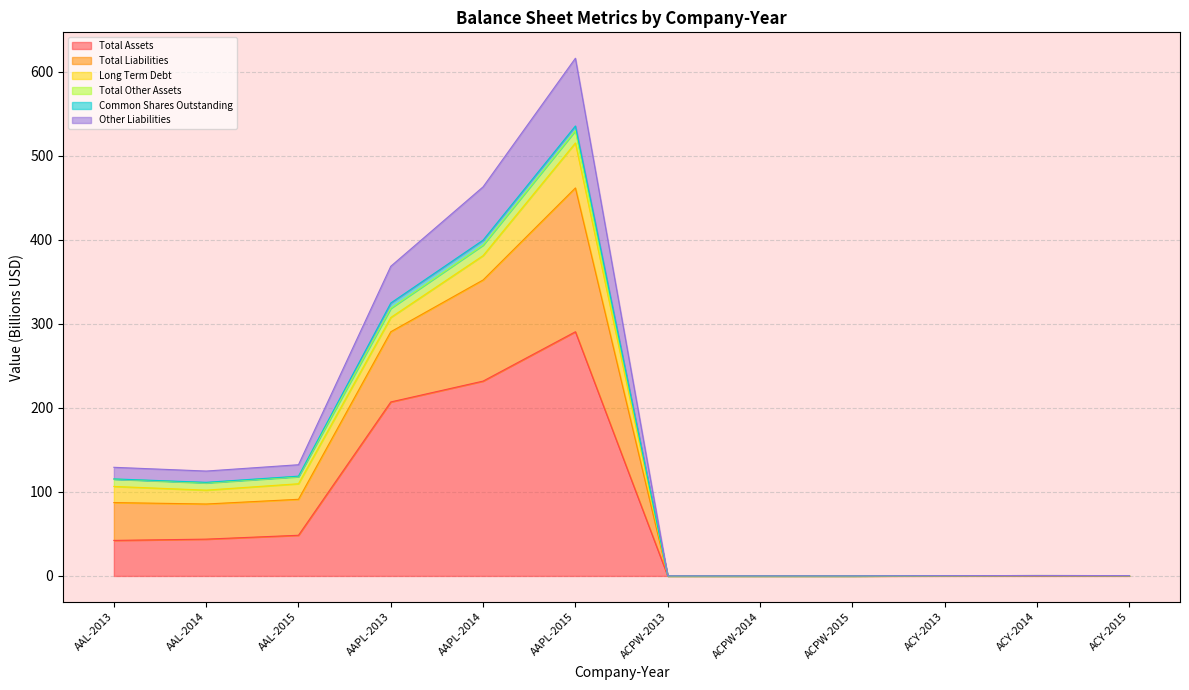

The Total Assets series shows 231.8 at AAPL-2014. True or false?

True